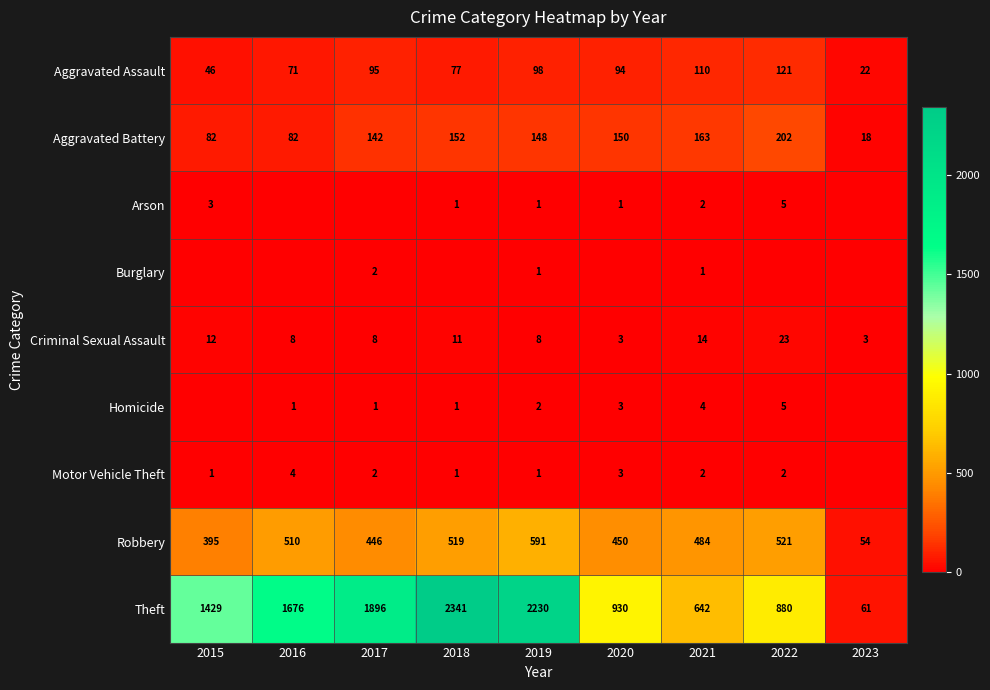

At which category is the sum across all series the highest?

2018